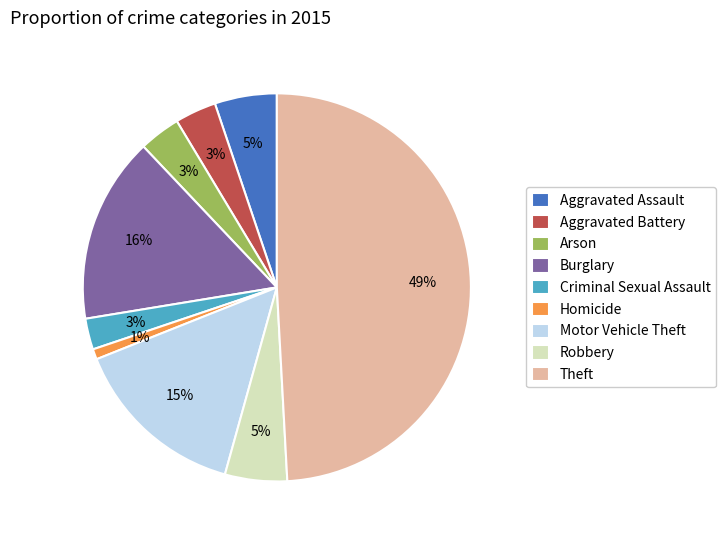

What percentage is the Aggravated Assault slice, to the nearest percent?

5%